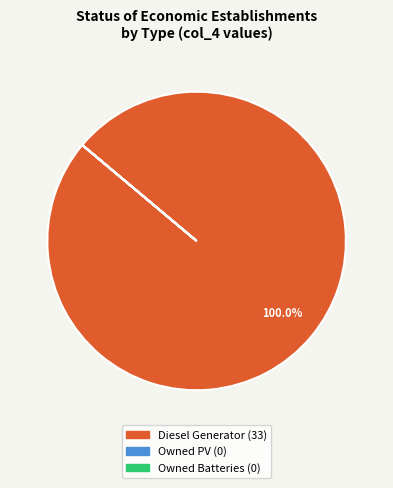

To the nearest percent, what is the difference between the largest and smallest slice percentages?

100%